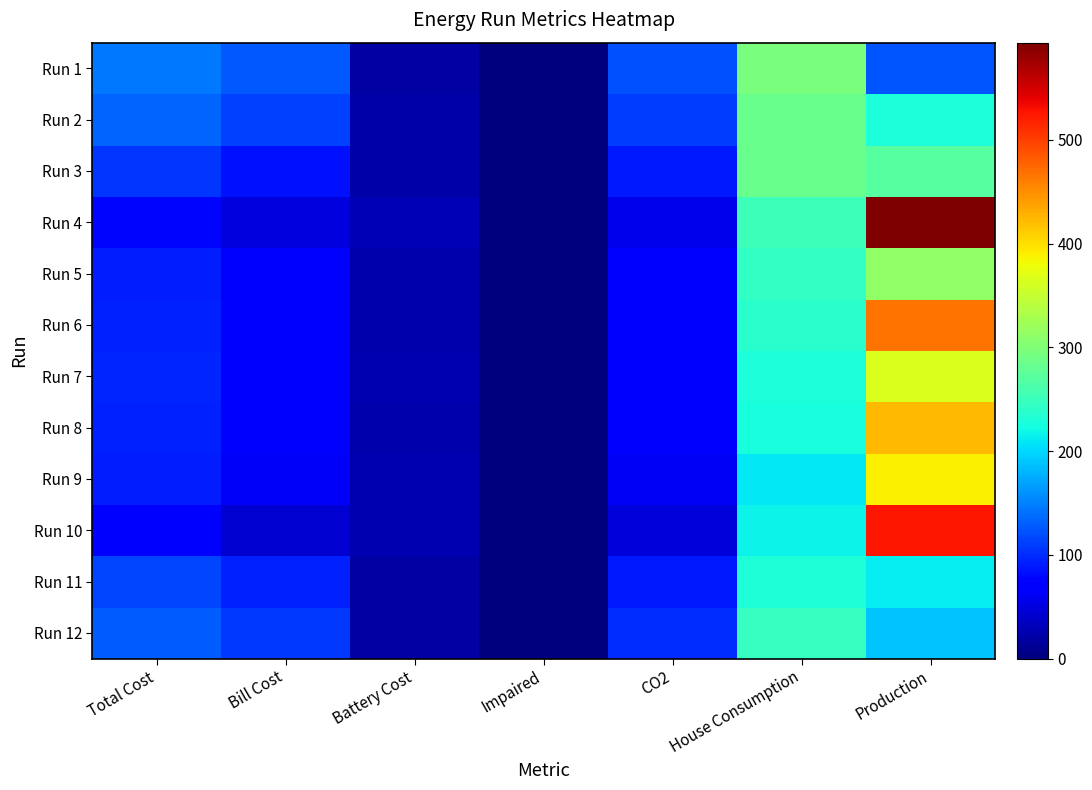

What is the difference between the maximum and minimum values in the Run 2 series?

284.8